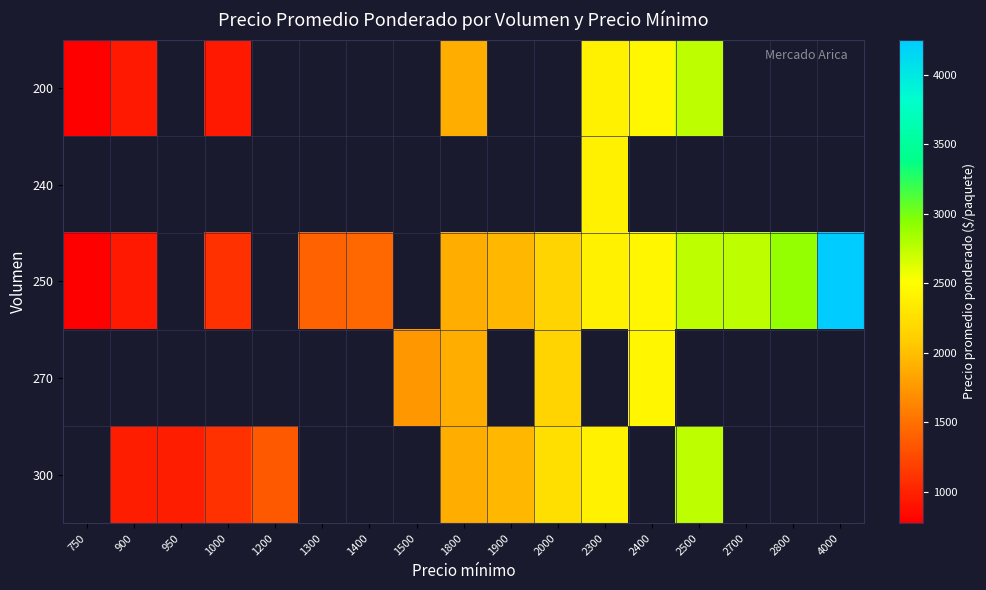

How many values in the 250 series are below 1900?

5